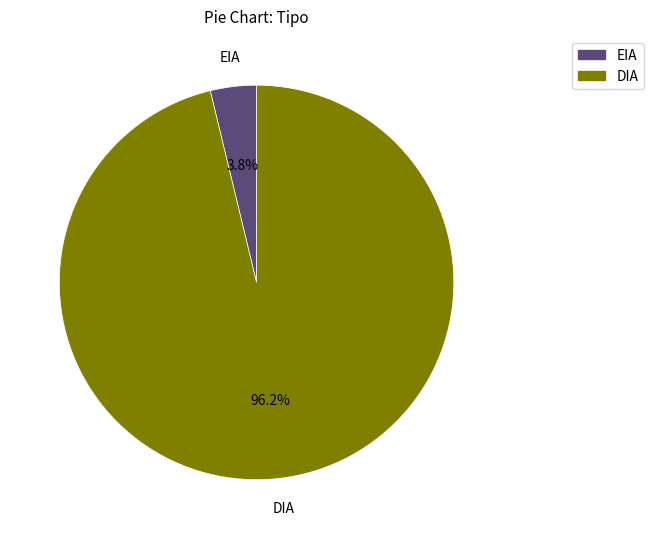

Rank the categories by value from highest to lowest.

DIA, EIA